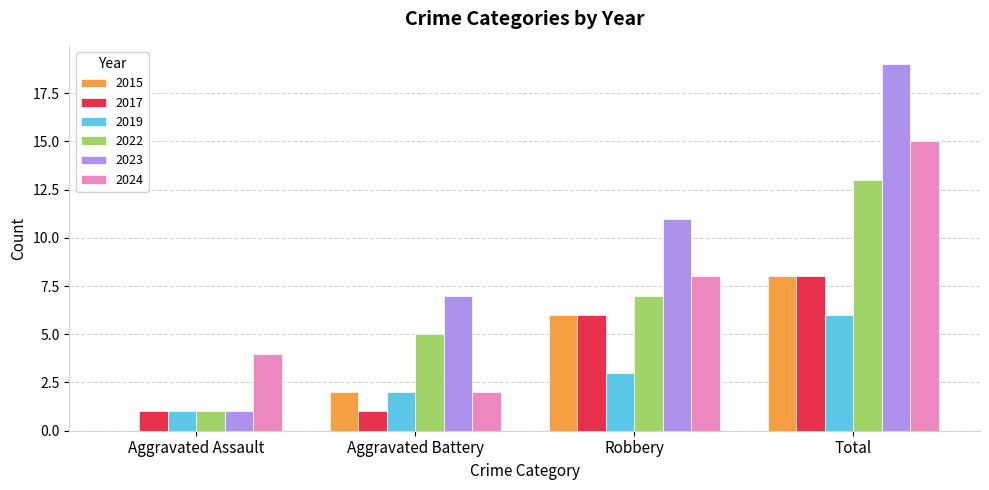

What is the approximate value of 2022 at Robbery?

7